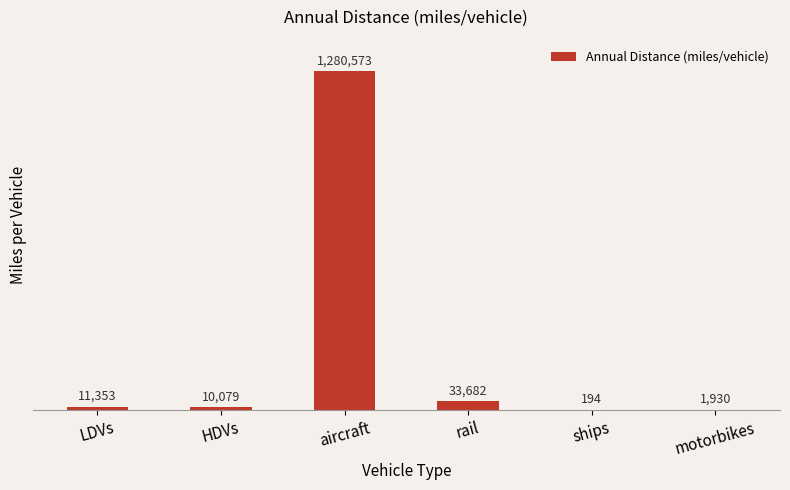

Are the bars horizontal?

No